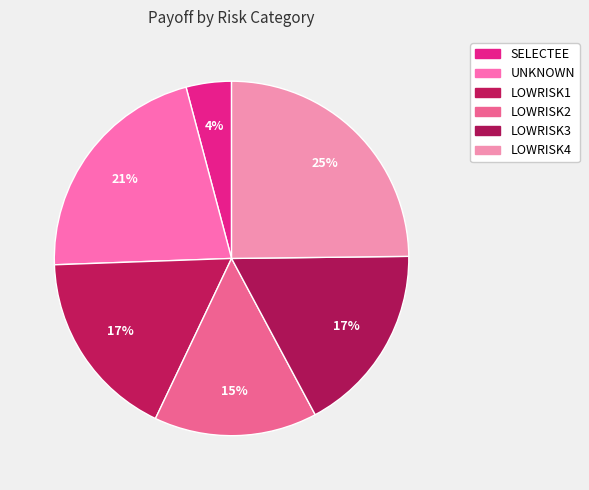

True or false: LOWRISK1 accounts for 11% of the total.

False